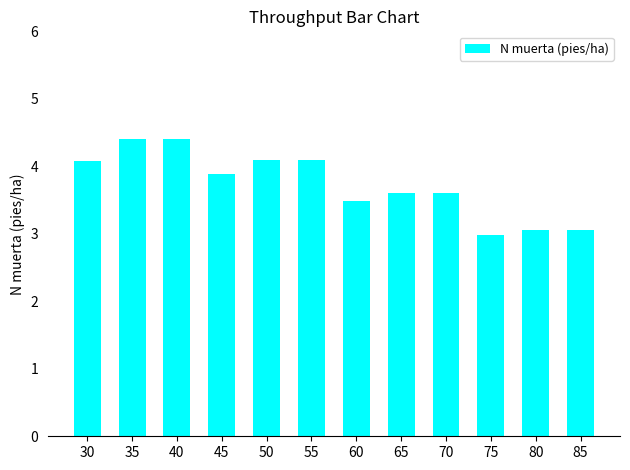

Which has a higher value, 35 or 65?

35